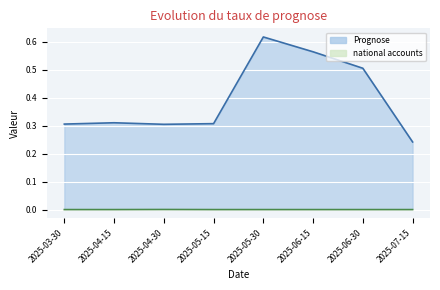

Reading right to left, what are all the values shown in this chart?

Prognose: 0.2	0.5	0.6	0.6	0.3	0.3	0.3	0.3
national accounts: 0.0	0.0	0.0	0.0	0.0	0.0	0.0	0.0